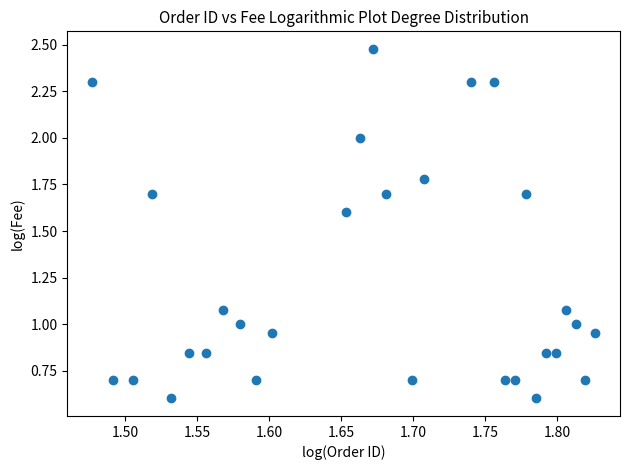

What is the range of Y values (max minus min)?

1.9